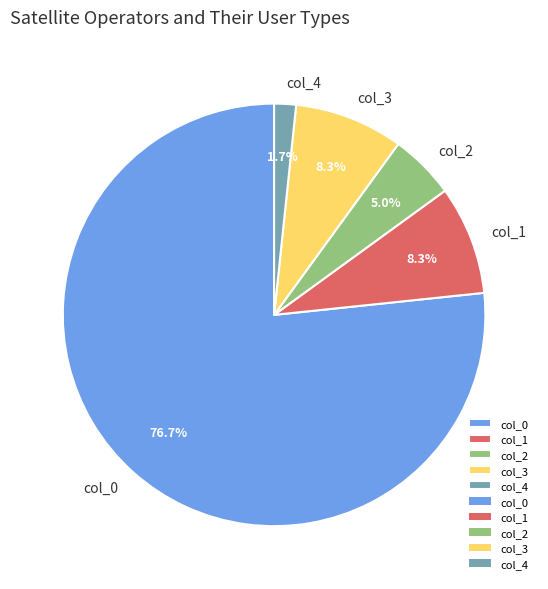

Which slice is the largest?

col_0